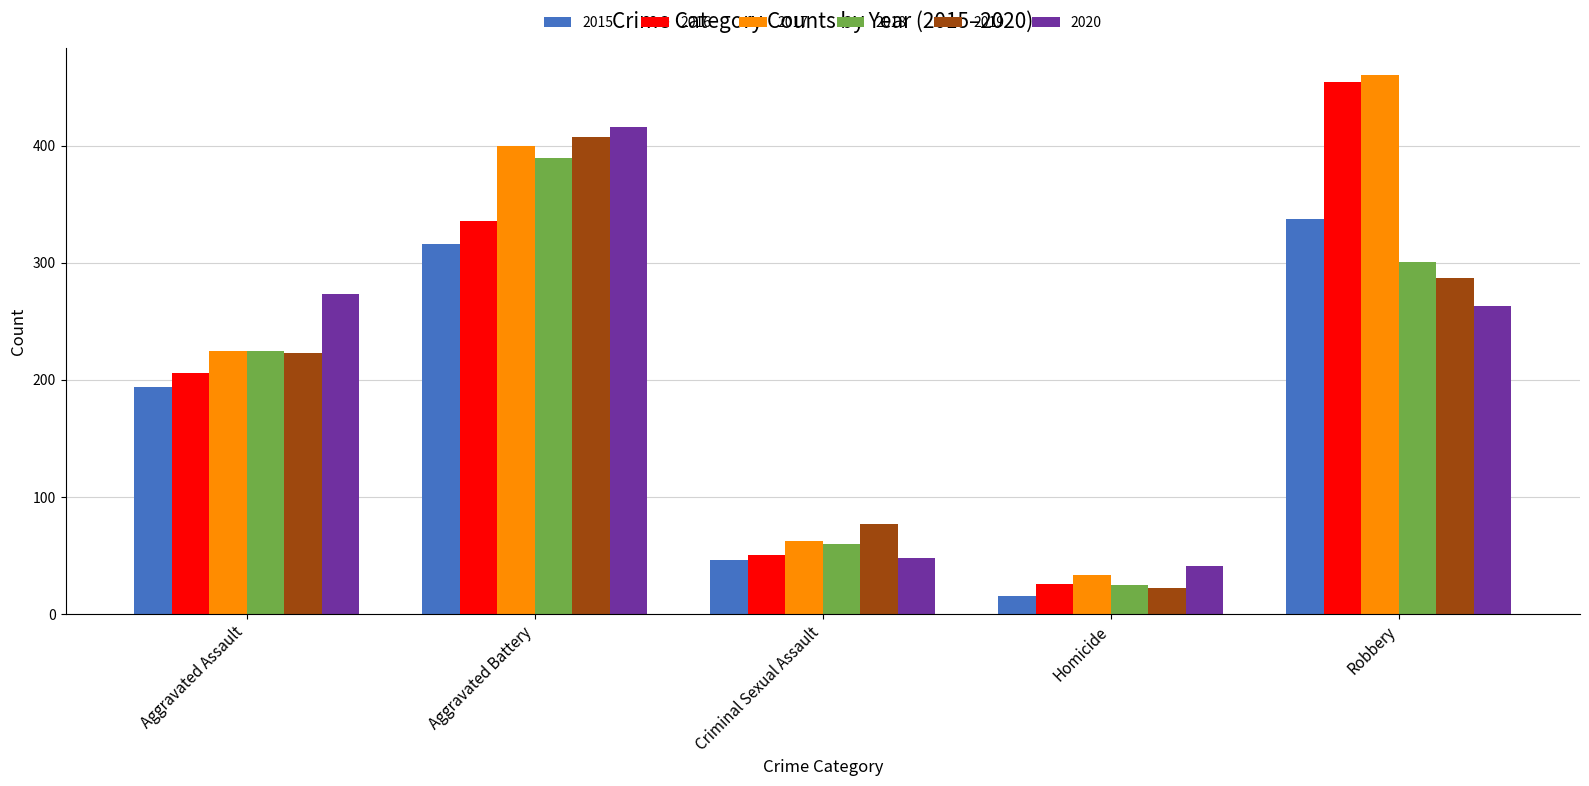

The value of 2016 at Homicide is 9. True or false?

False